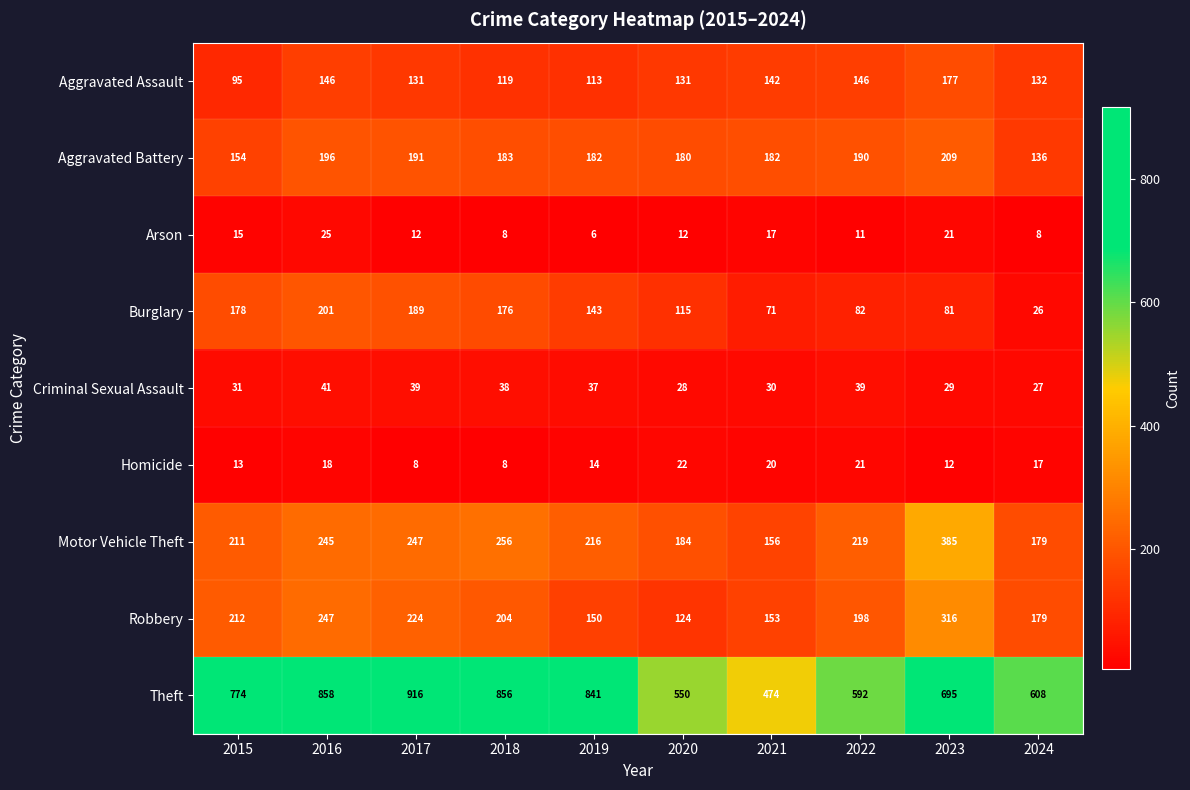

Is it true that Criminal Sexual Assault equals 43 at 2021?

False